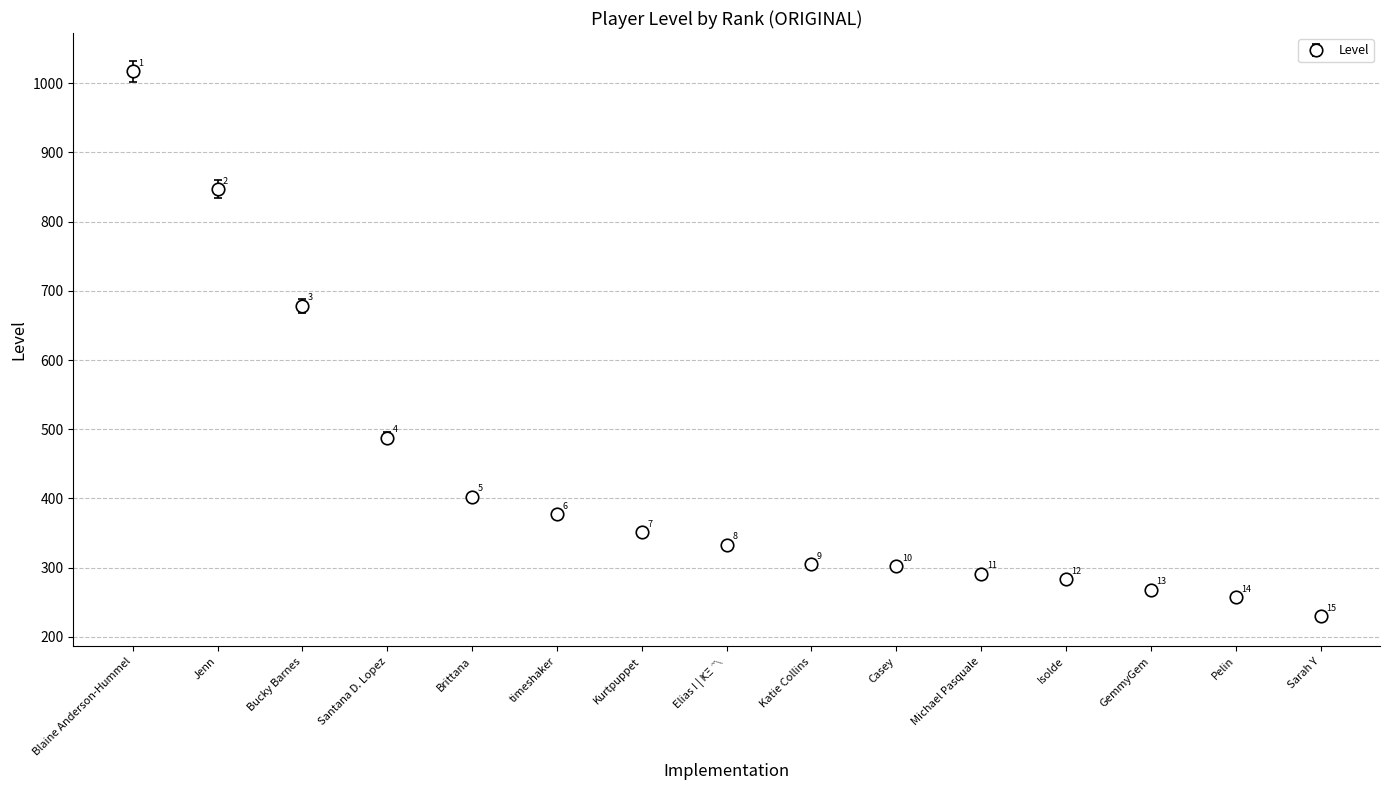

Between GemmyGem and Michael Pasquale, which is larger?

Michael Pasquale